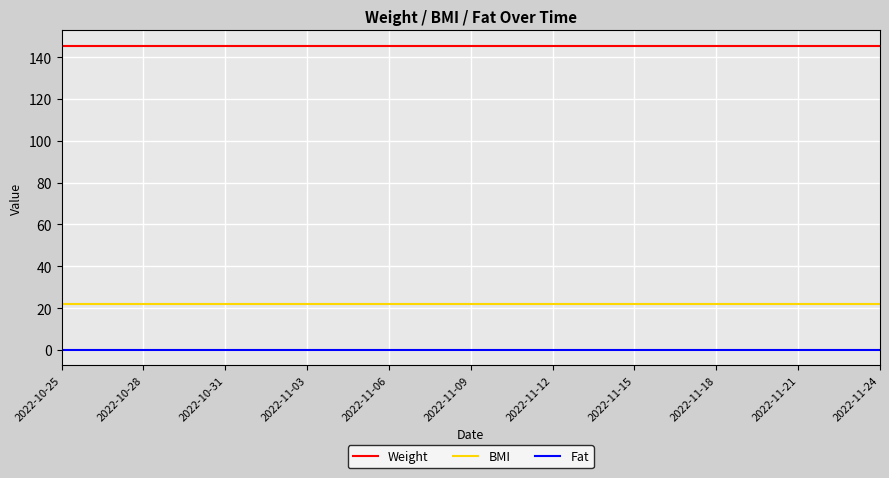

How many series are shown in this chart?

3